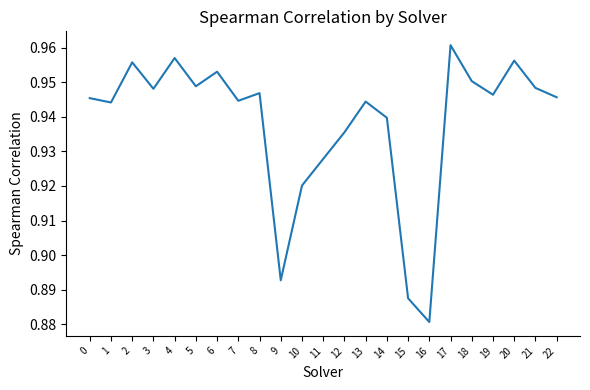

The chart shows a value of 1.4 at 11. True or false?

False